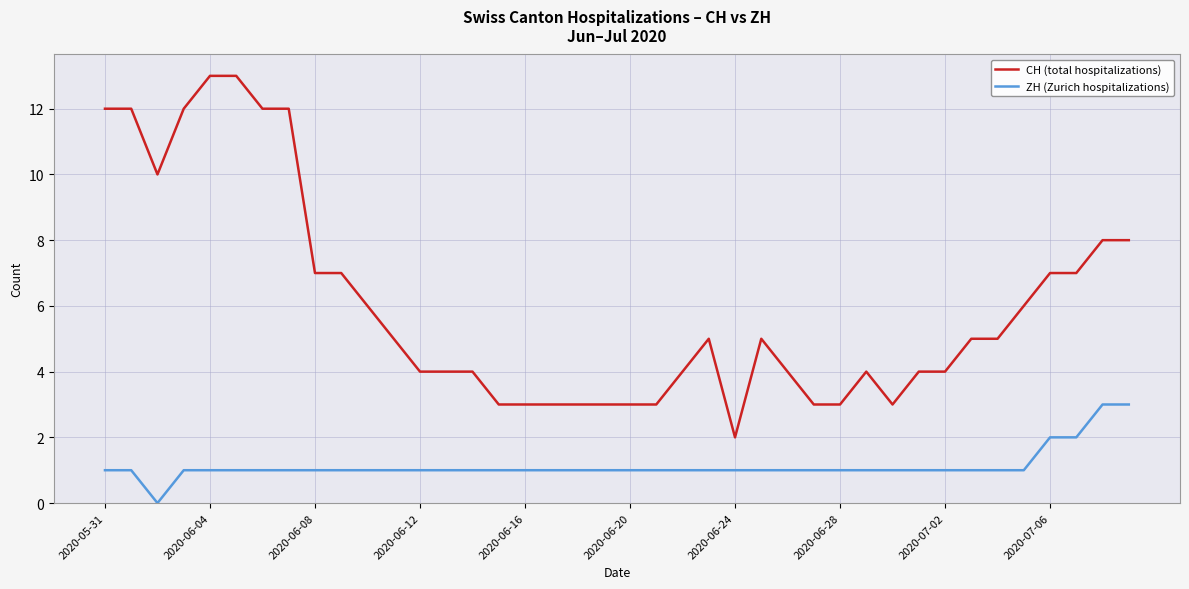

Rank the series by their maximum value, from lowest to highest.

ZH (Zurich hospitalizations), CH (total hospitalizations)